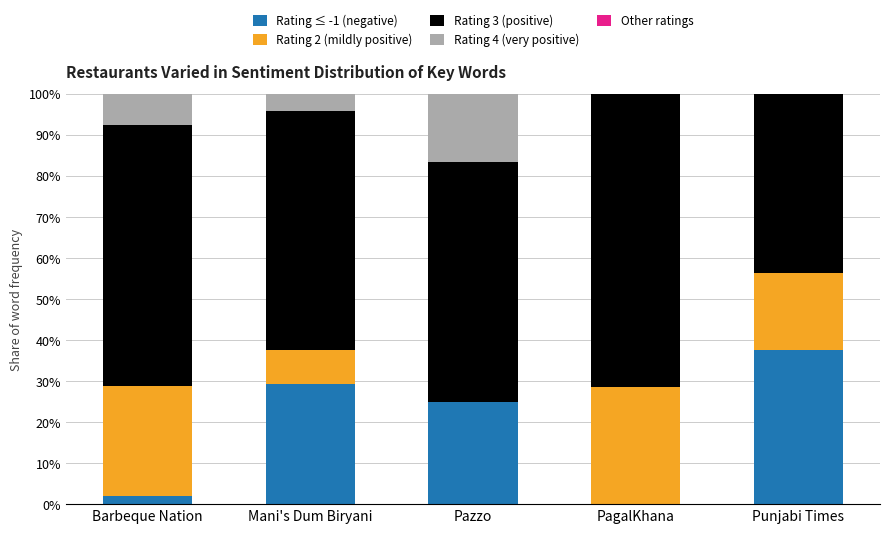

What is the total value across all series at Pazzo?

100.0